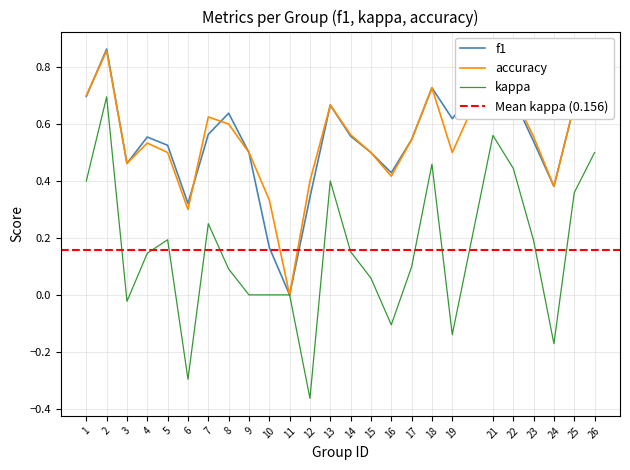

True or false: accuracy has a value of 0.5 at 13.

False